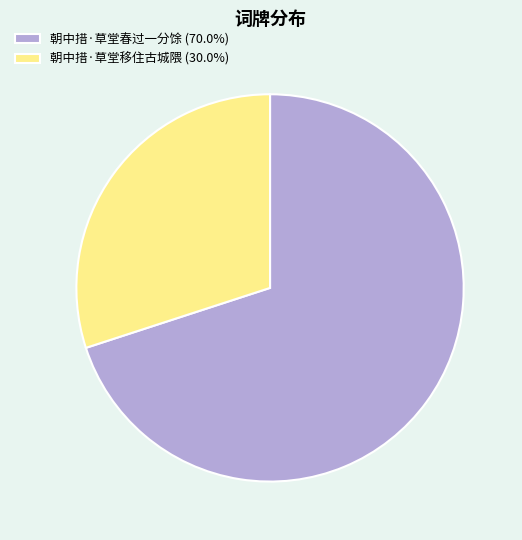

Approximately how many times larger is the value at 朝中措·草堂春过一分馀 (70.0%) compared to 朝中措·草堂移住古城隈 (30.0%)?

2.3